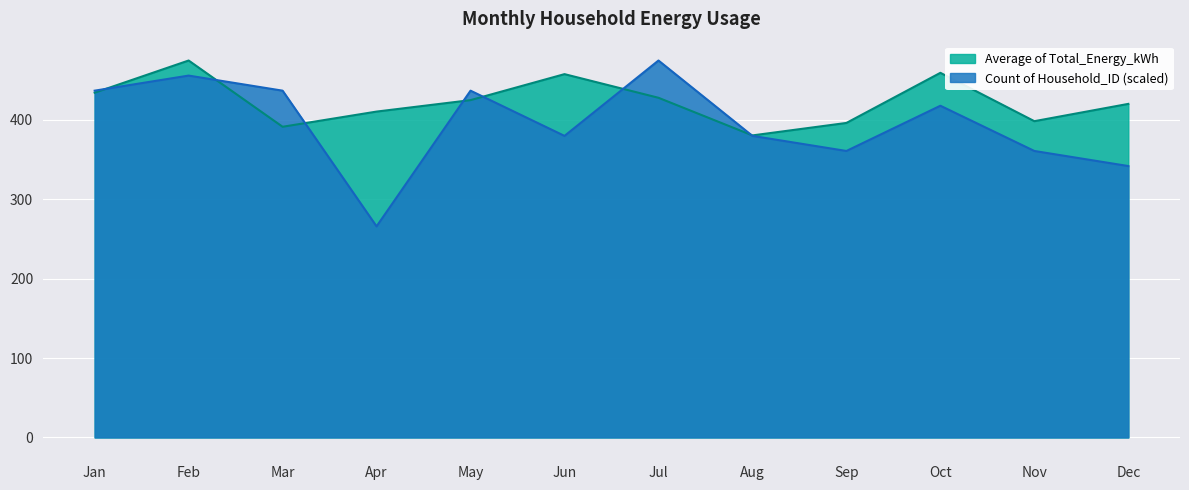

Where does the Count of Household_ID series first go above 417?

Jan